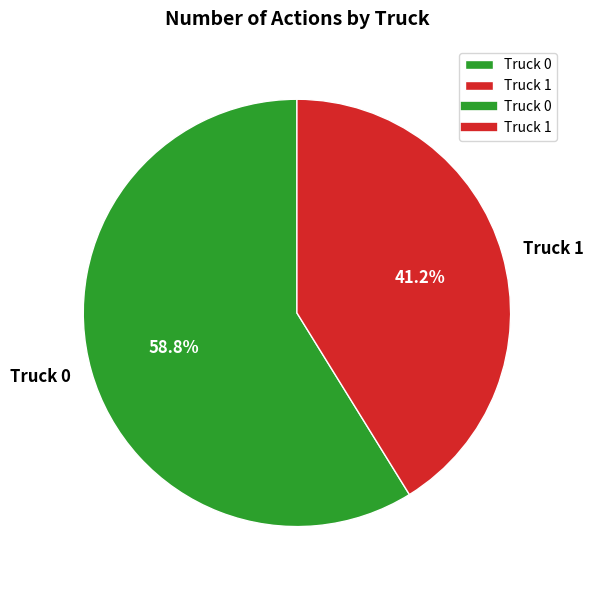

The Truck 1 slice represents 41% of the pie. True or false?

True